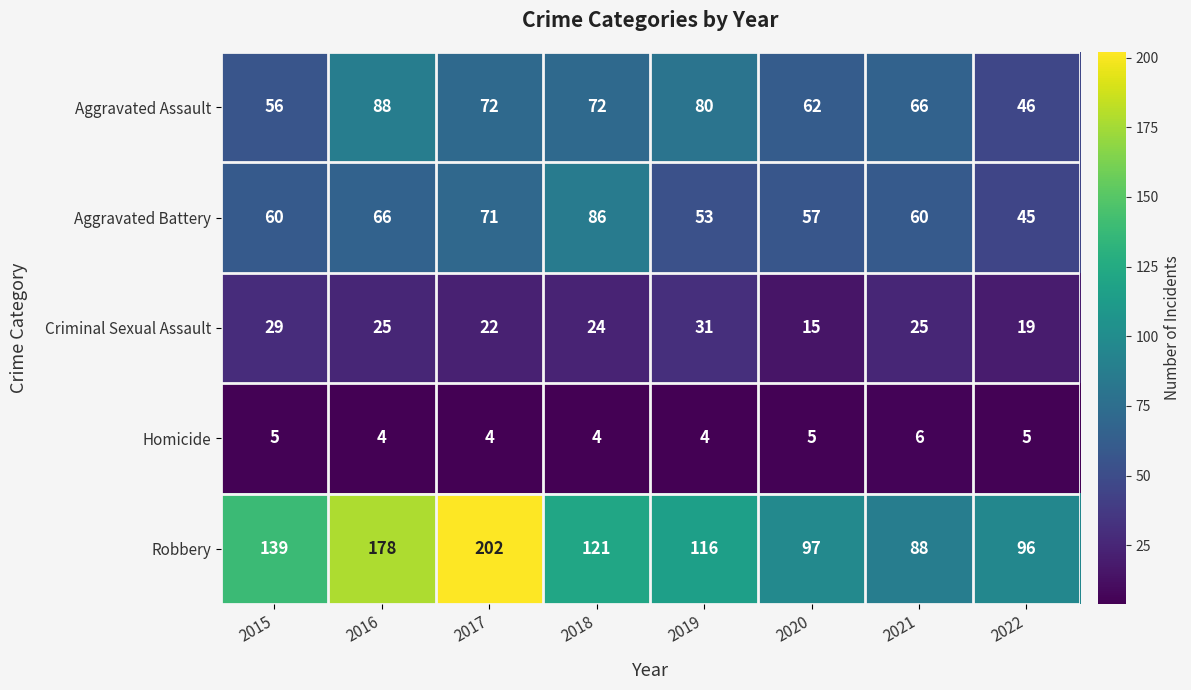

Which series has the largest total across all categories?

Robbery